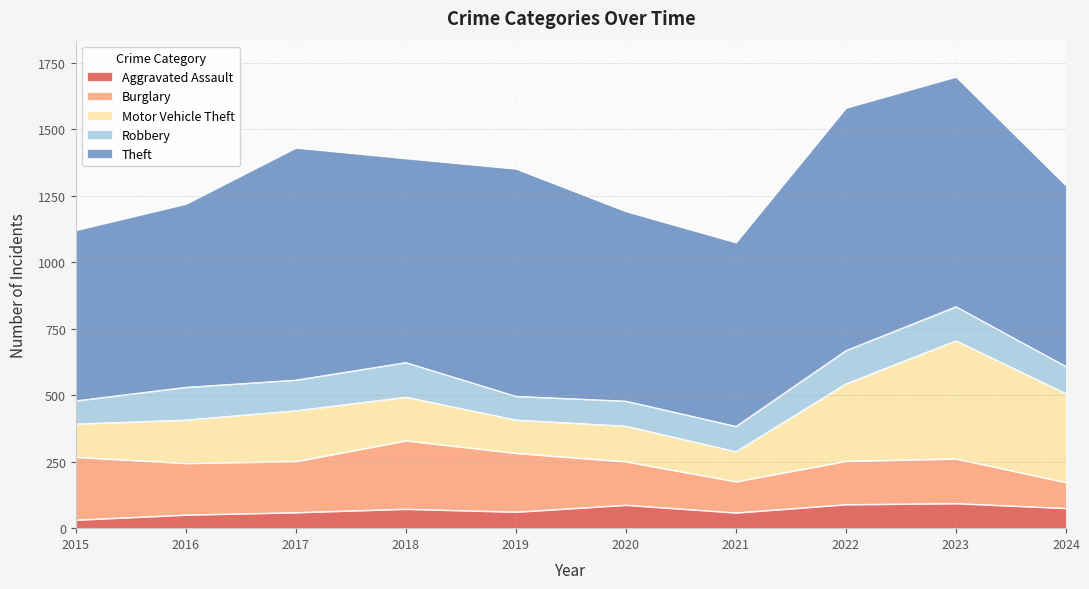

What is the sum of the Robbery values at 2020 and 2017?

209